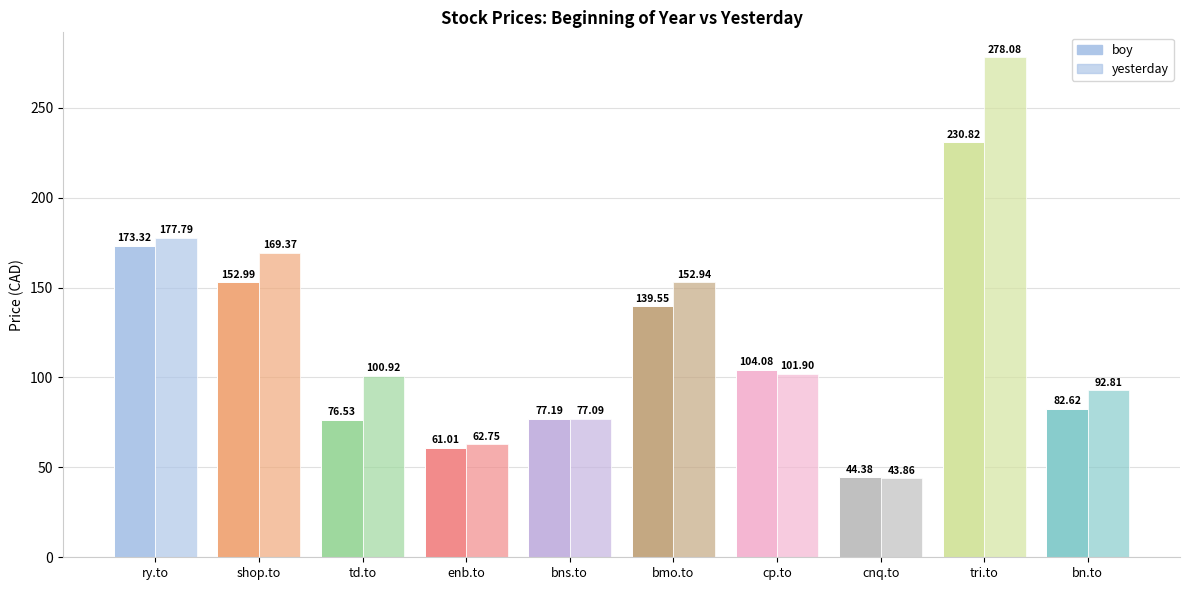

Is the value of boy at enb.to greater than the value of yesterday at cnq.to?

Yes